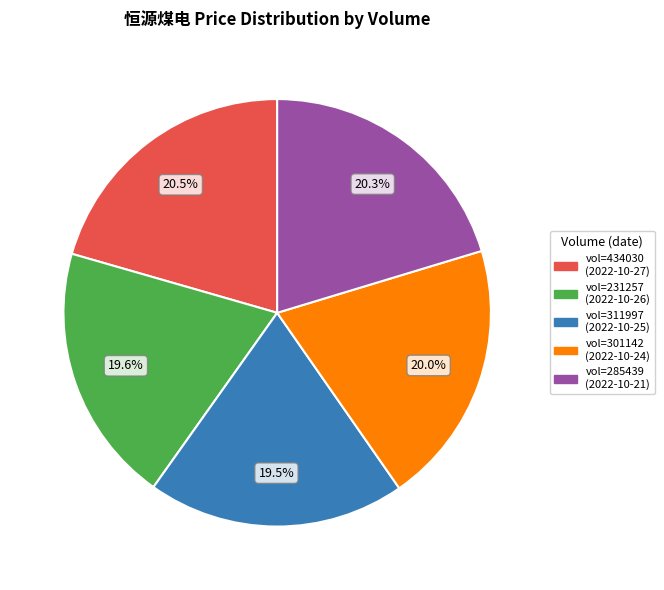

Is there a majority slice in this chart?

No